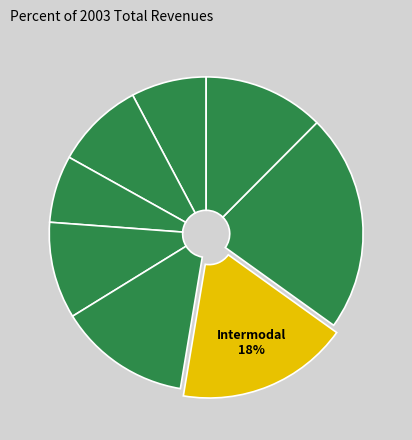

Which slice is the largest?

7